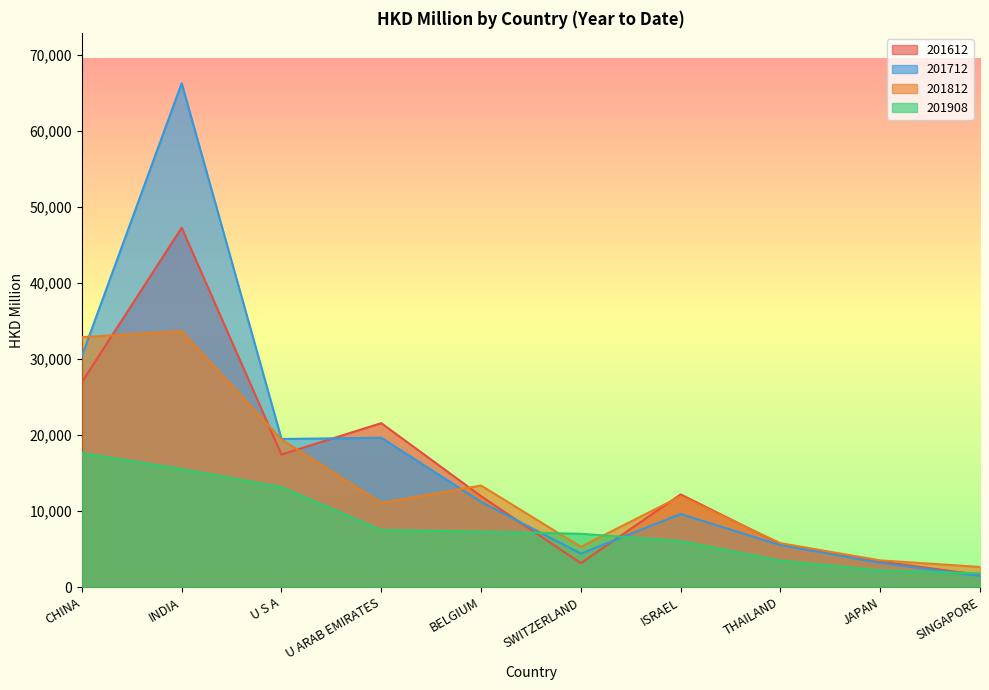

What is the highest value of the 201812 series?

33647.1